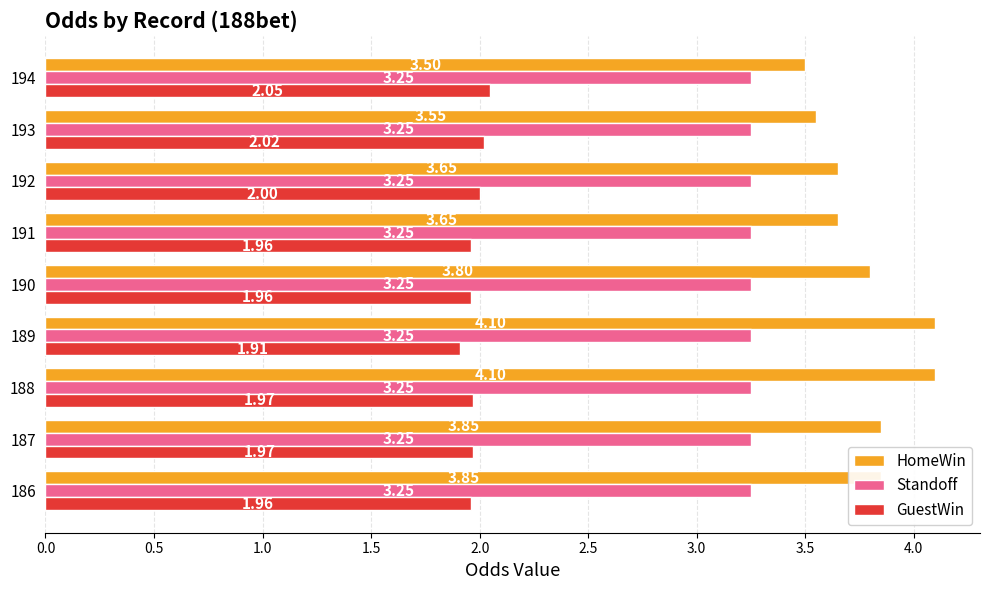

What is the difference between the second highest and minimum values in the GuestWin series?

0.1